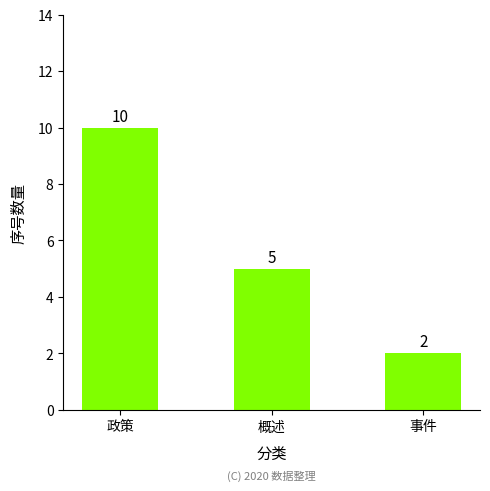

Reading left to right, extract all data points from this chart.

10	5	2